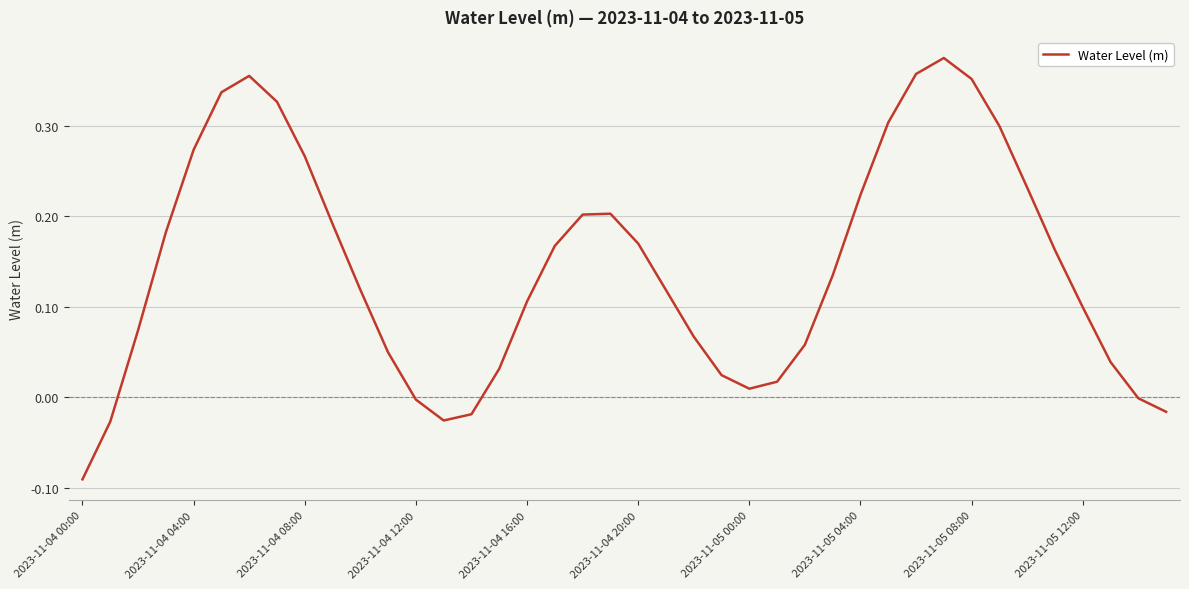

What is the difference between the maximum and minimum values?

0.5